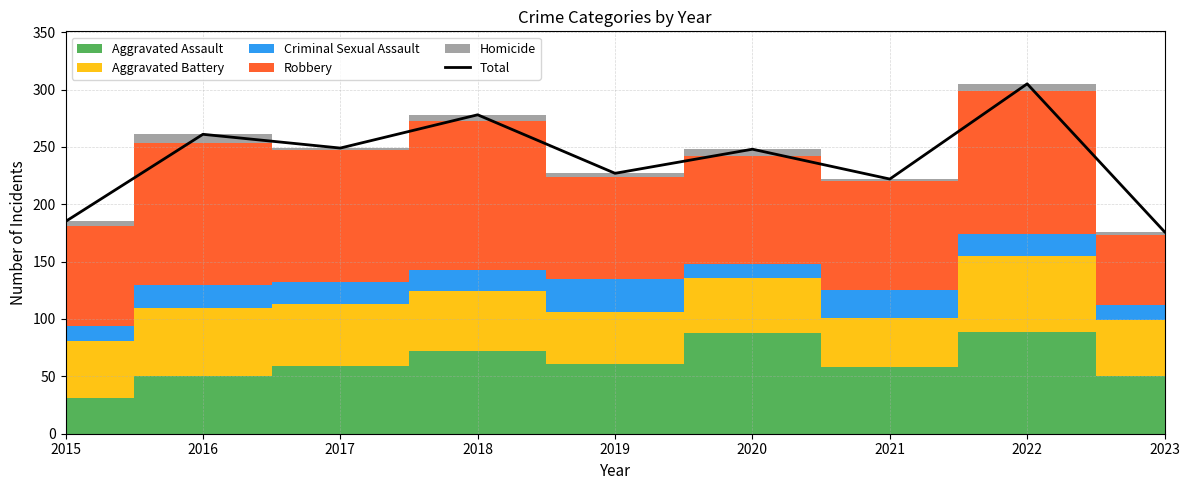

What is the difference between the maximum and minimum values?

129